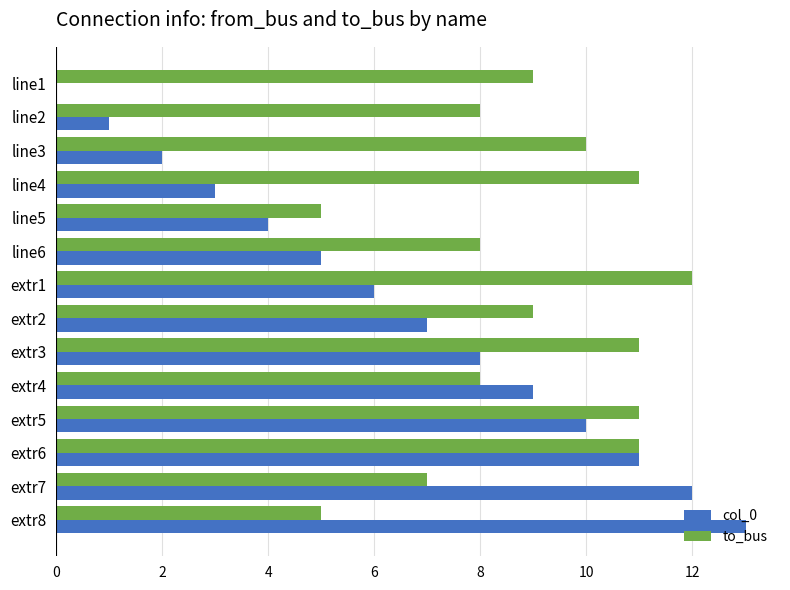

True or false: col_0 has a value of 12 at extr4.

False